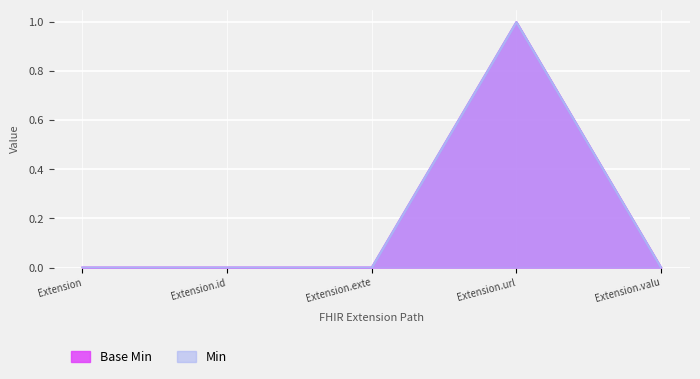

True or false: Min and Base Min intersect in this chart.

False